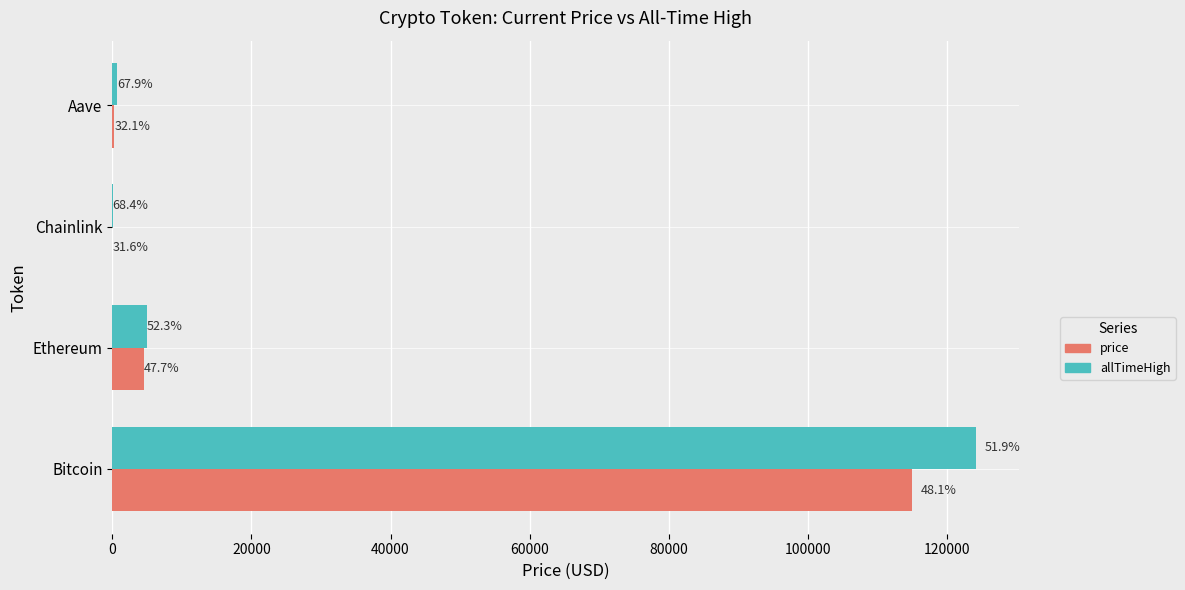

Which series has the largest range (max minus min)?

allTimeHigh